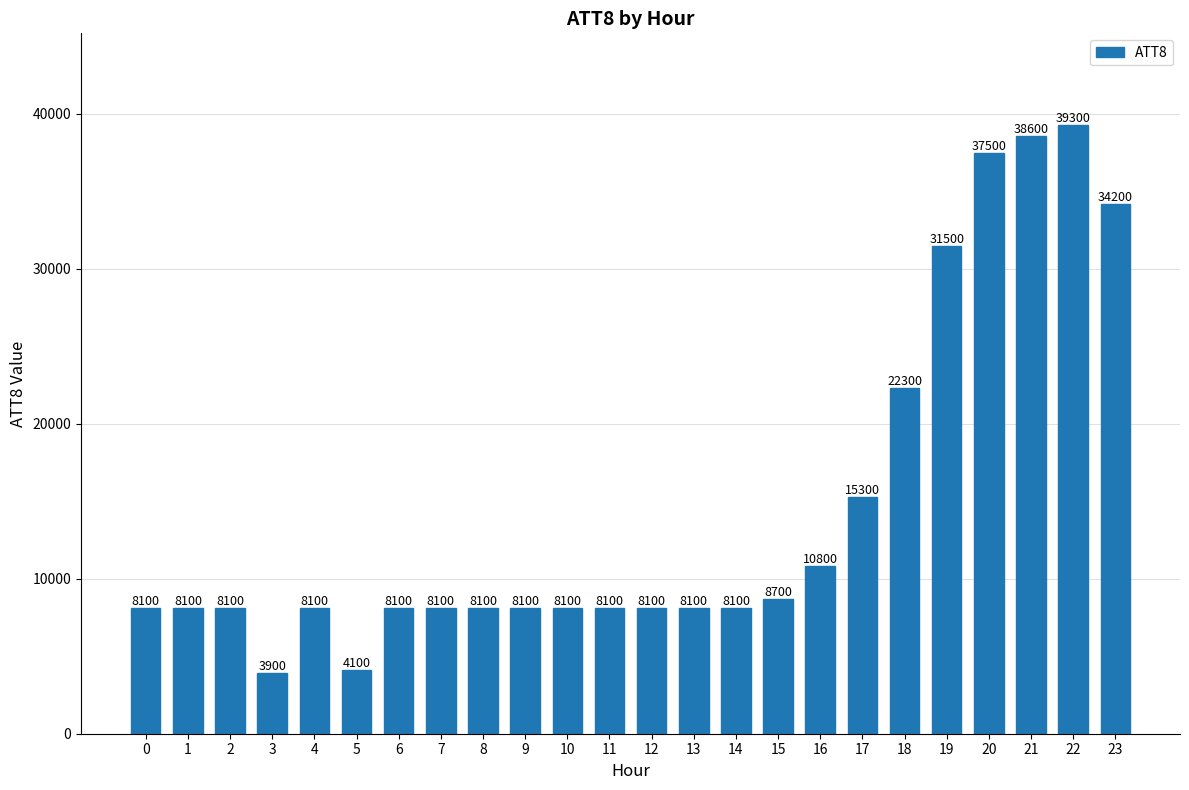

At which category does the chart reach its peak across all series?

22